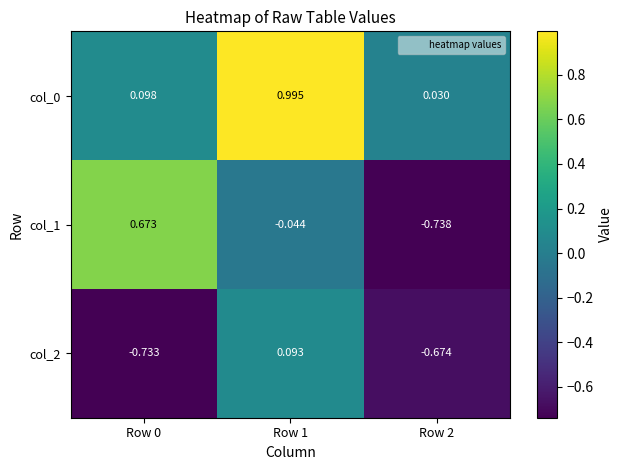

How many distinct data groups are displayed?

3